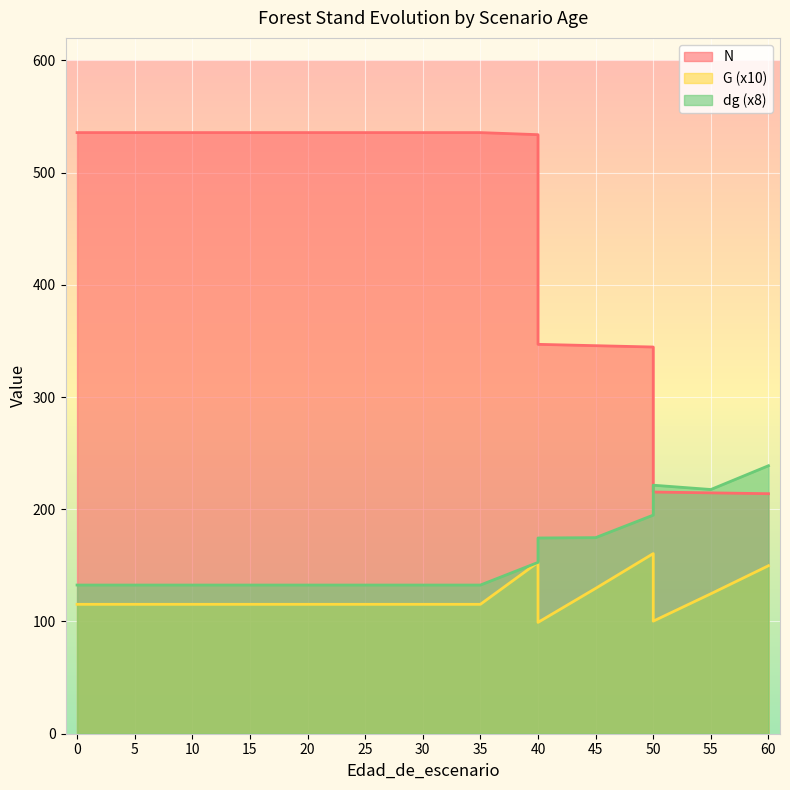

At which label does G reach its minimum?

40